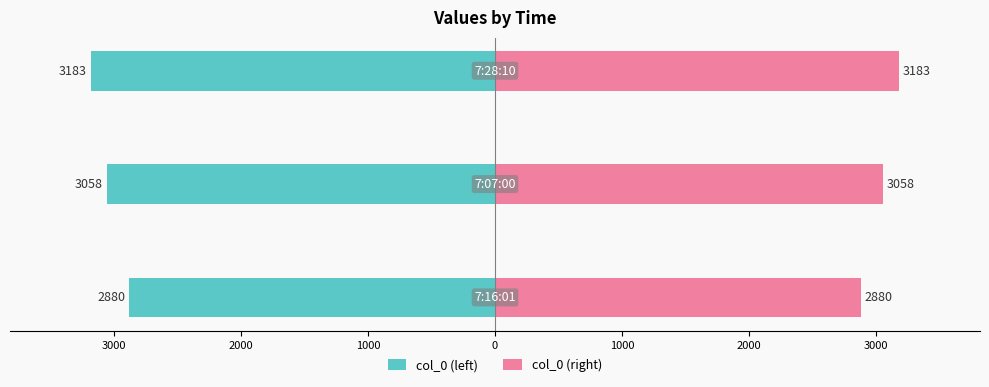

How many distinct data groups are displayed?

2